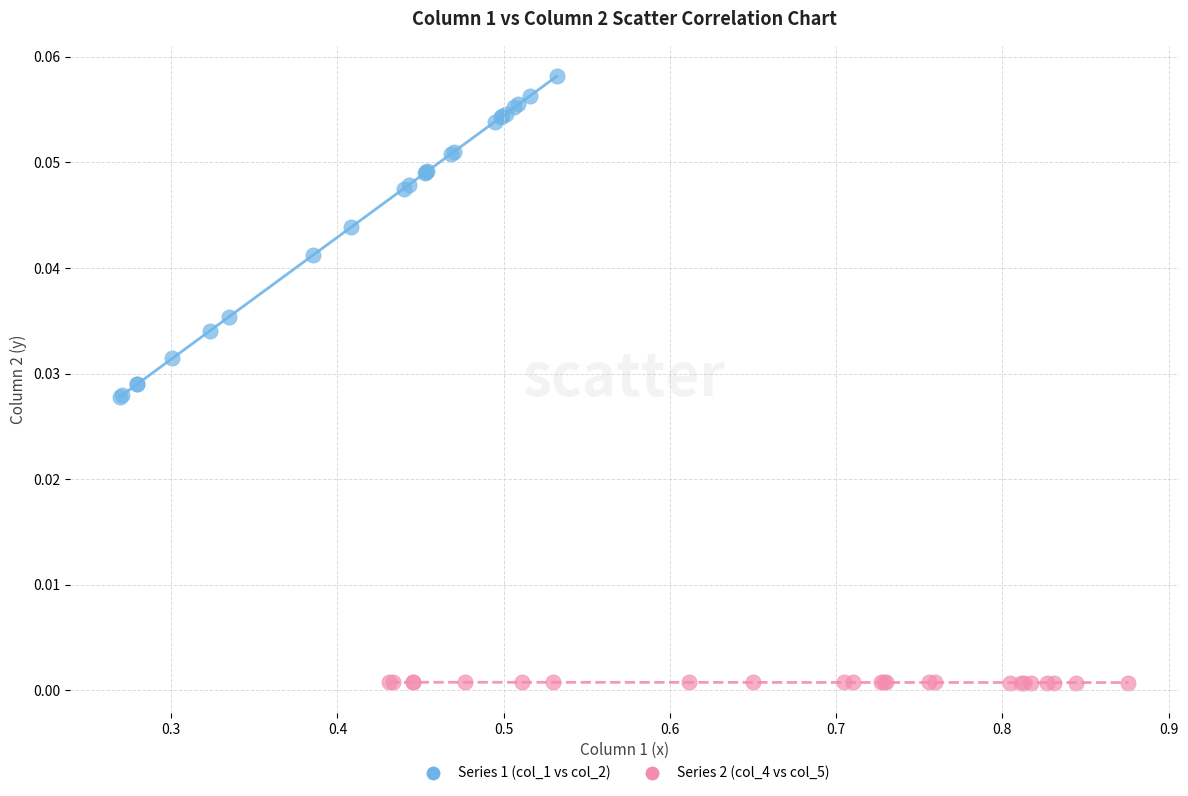

What are all the series names shown in the legend?

Series 1 (col_1 vs col_2), Series 2 (col_4 vs col_5)